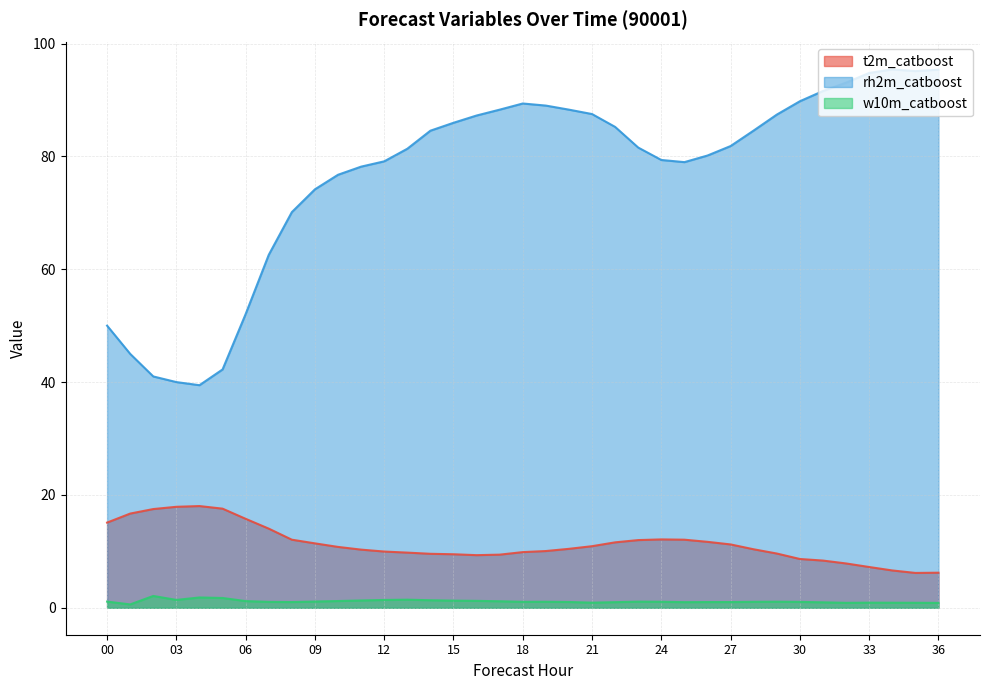

True or false: w10m_catboost and t2m_catboost intersect in this chart.

False